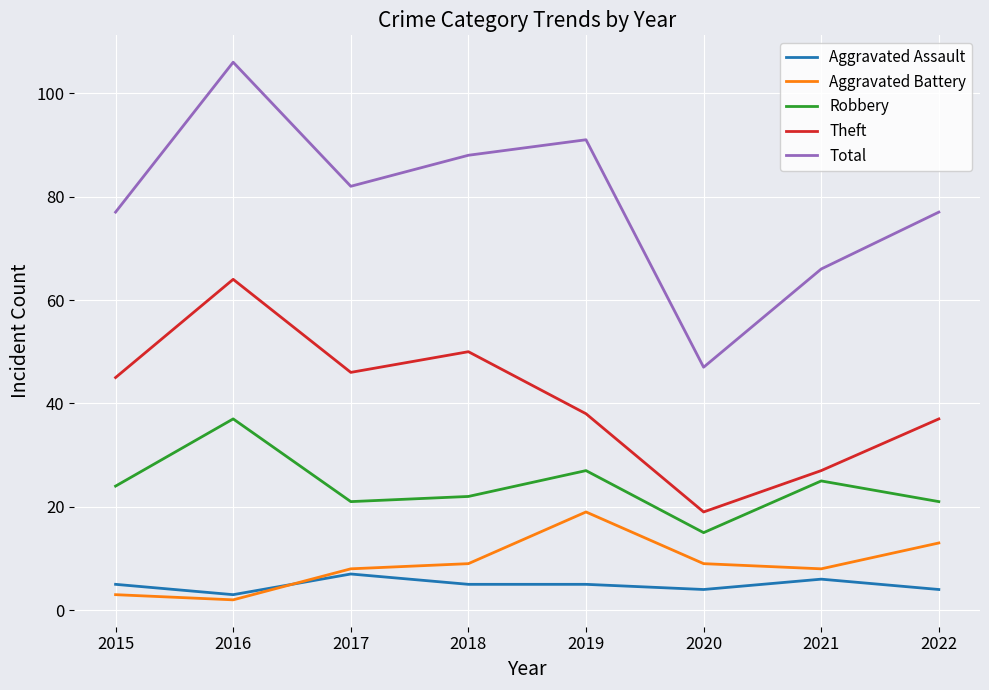

The value of Theft at 2022 is 37. True or false?

True